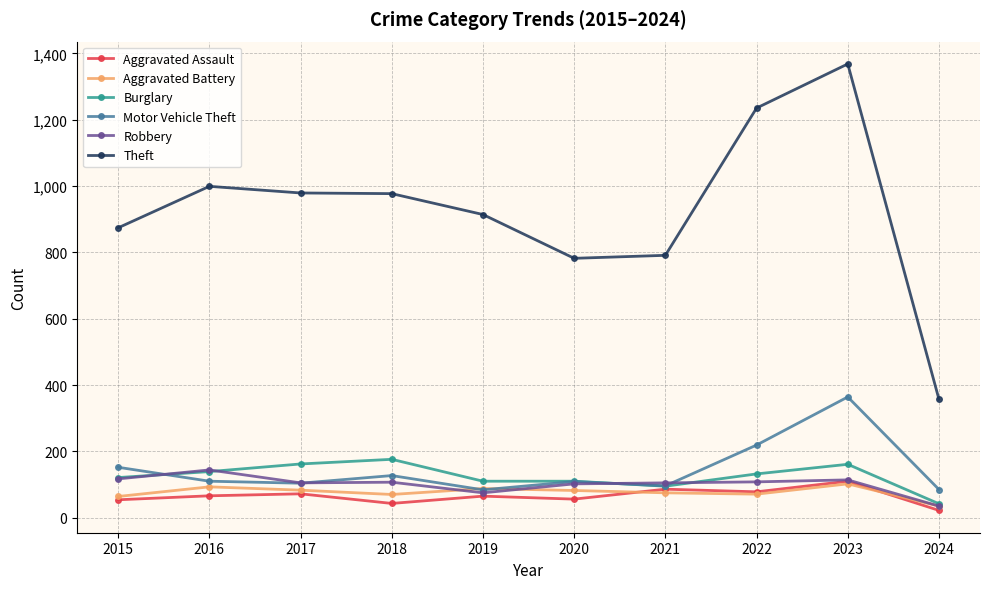

True or false: Theft and Aggravated Assault intersect in this chart.

False